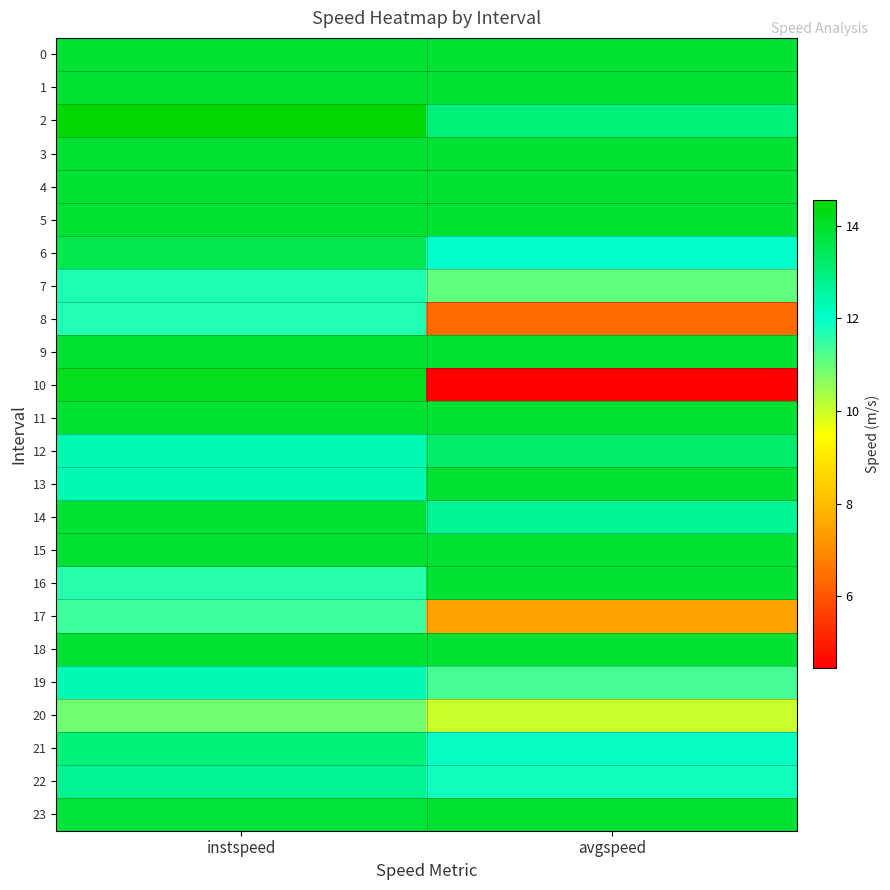

How many data points does each series have?

2